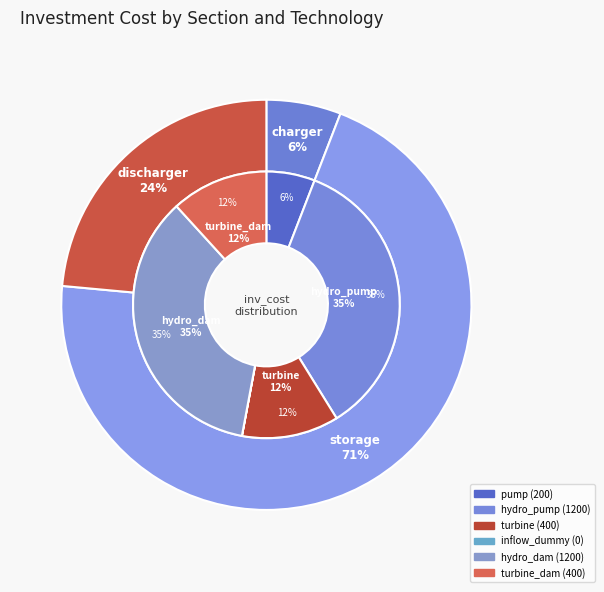

Does discharger (turbine_dam) represent more than half of the total?

No